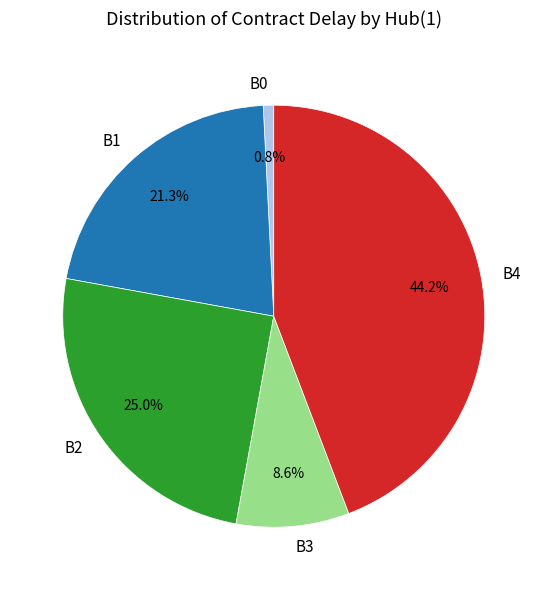

What is the smallest slice in the pie chart?

B0